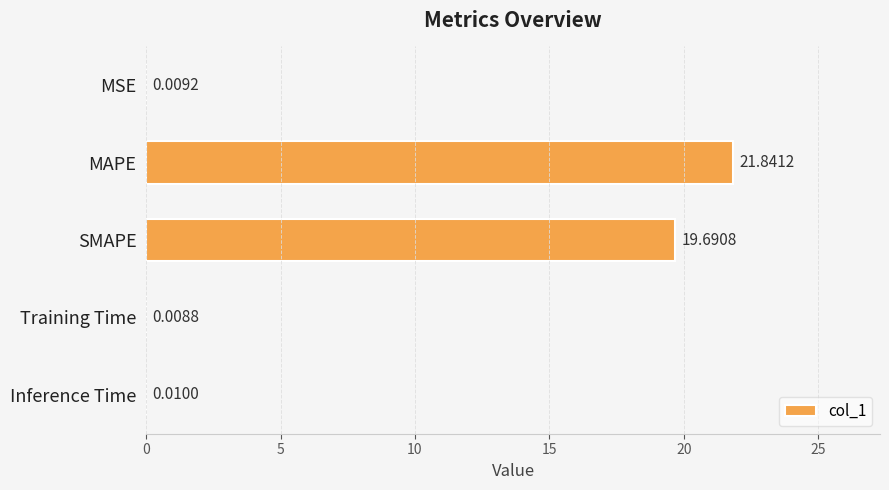

Are the bars grouped side by side (vs. stacked)?

No